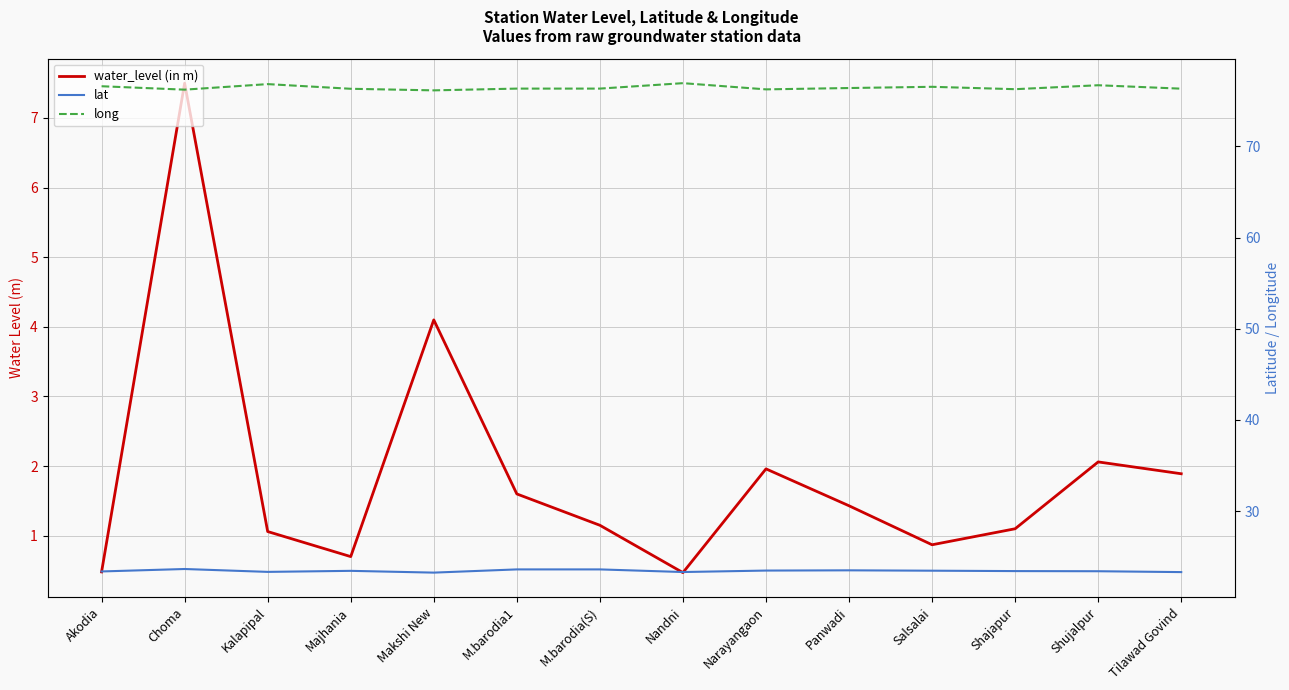

What is the minimum value for water_level (in m)?

0.5